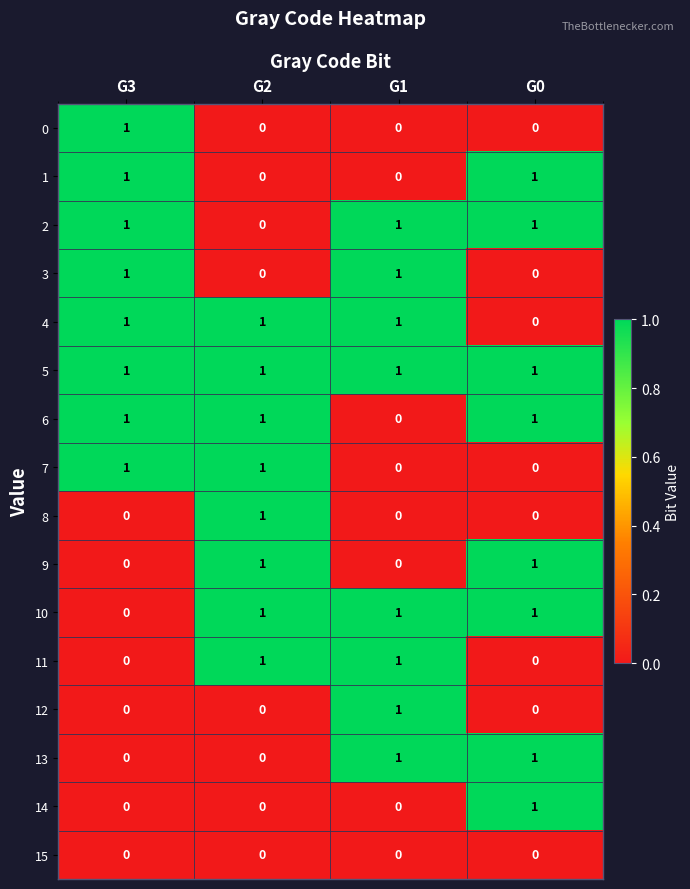

The value of 4 at G0 is -1. True or false?

False